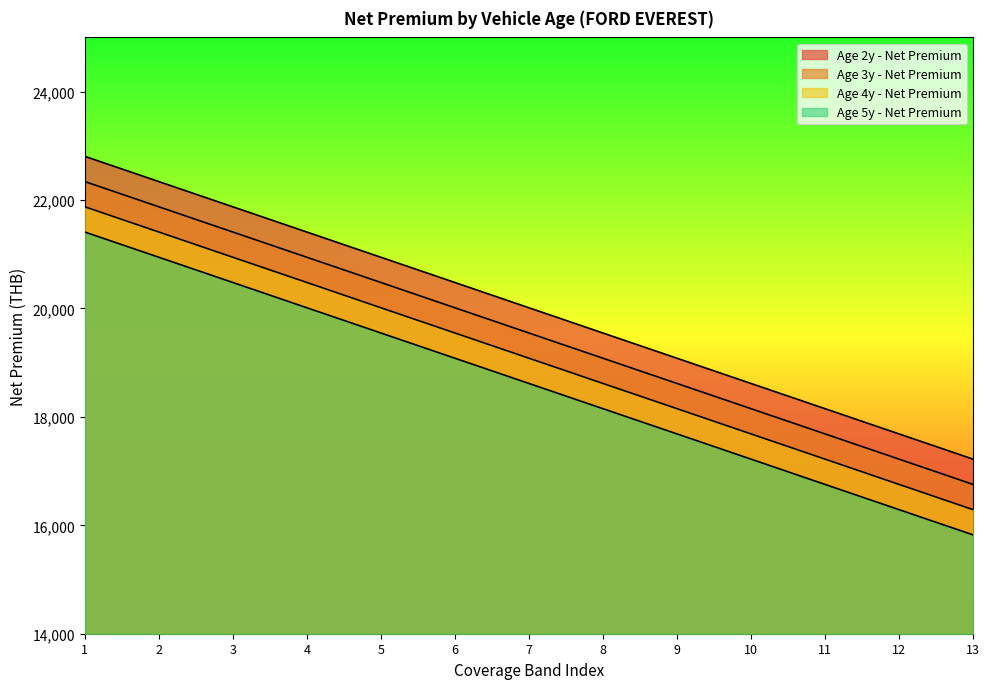

How many distinct data groups are displayed?

4